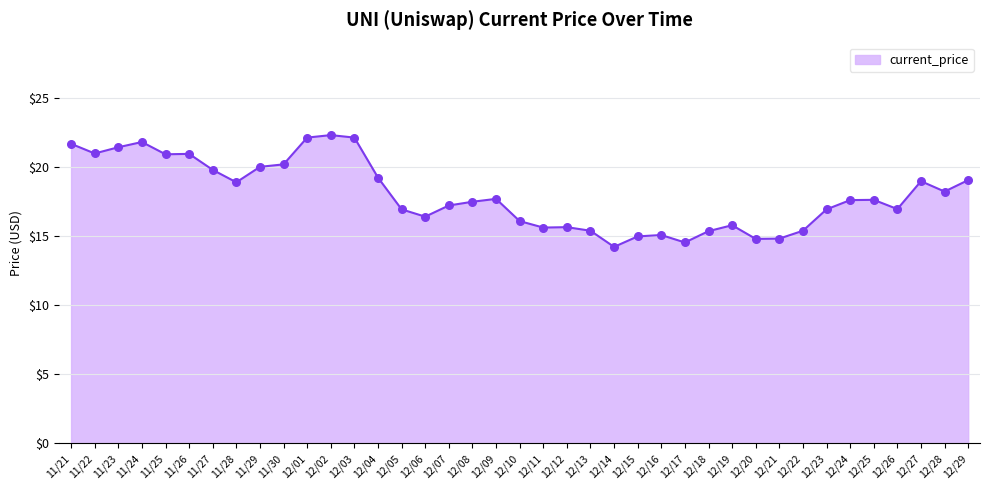

What is the ratio of the value at 11/24 to the value at 12/08?

1.2